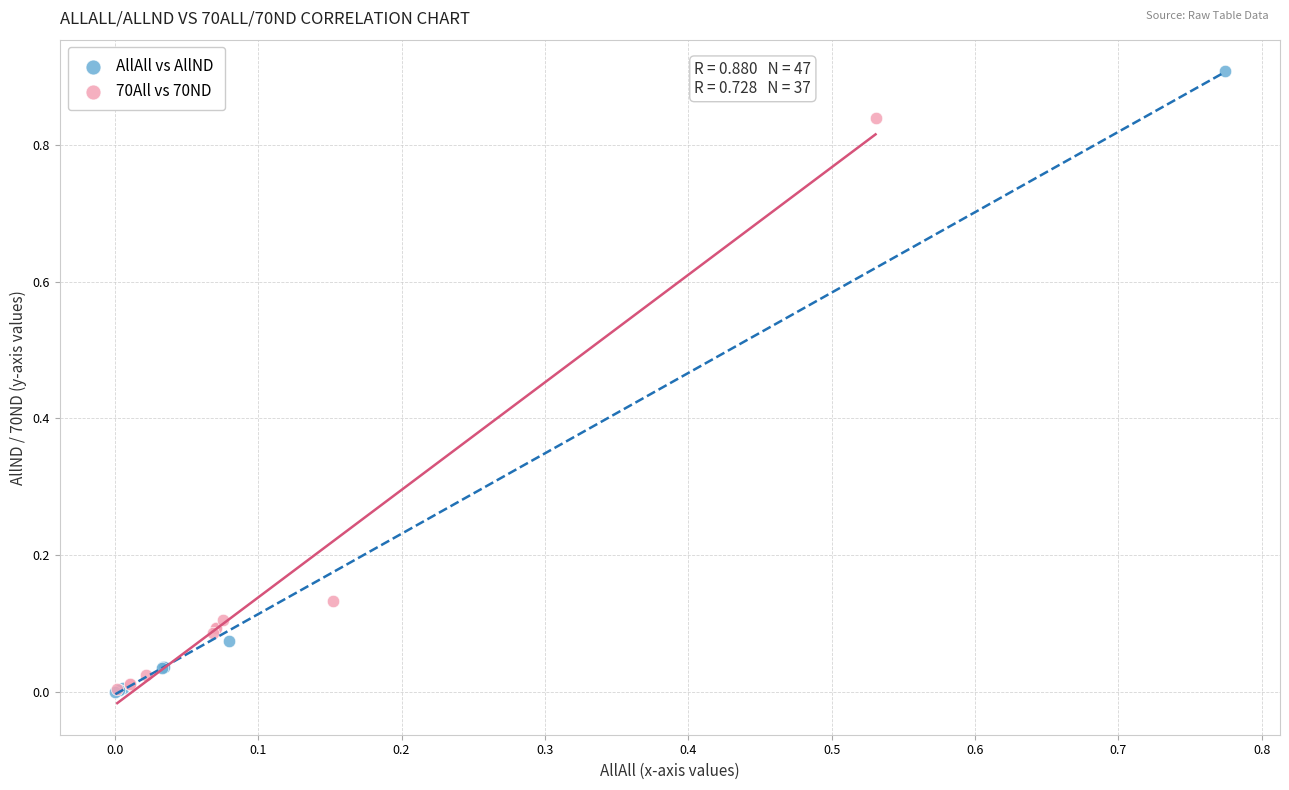

Which series has the largest Y range (max minus min)?

AllAll vs AllND